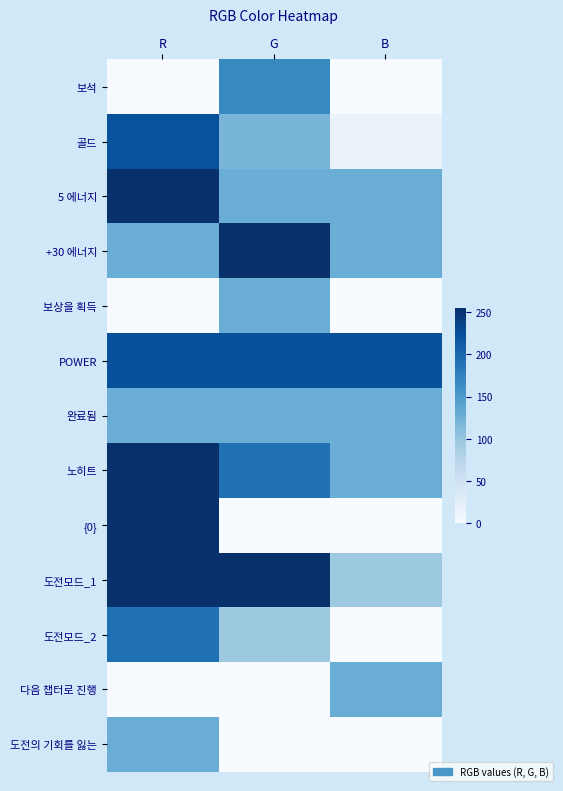

Reading right to left, transcribe all the data shown in this chart.

보석: B=0	G=168	R=0
골드: B=16	G=119	R=222
5 에너지: B=128	G=128	R=255
+30 에너지: B=128	G=255	R=128
보상을 획득: B=0	G=128	R=0
POWER: B=224	G=224	R=224
완료됨: B=128	G=128	R=128
노히트: B=128	G=192	R=255
{0}: B=0	G=0	R=255
도전모드_1: B=96	G=255	R=255
도전모드_2: B=0	G=96	R=192
다음 챕터로 진행: B=128	G=0	R=0
도전의 기회를 잃는: B=0	G=0	R=128